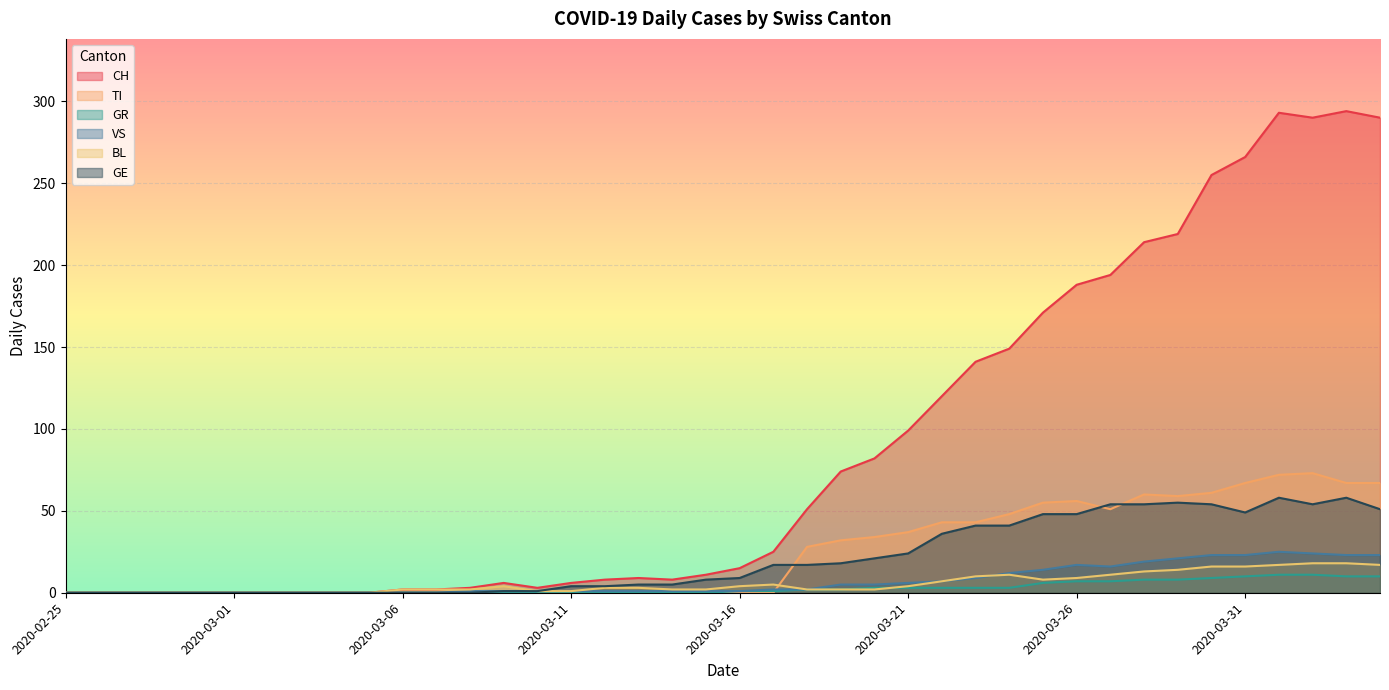

True or false: GE and VS intersect in this chart.

False